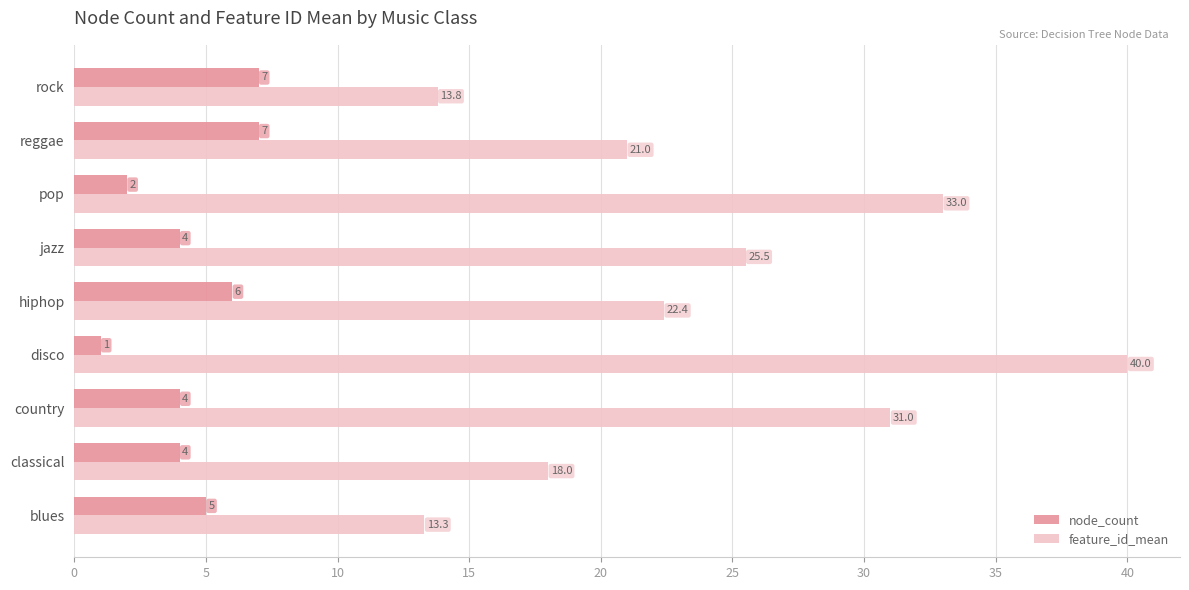

Count the number of data series in this chart.

2